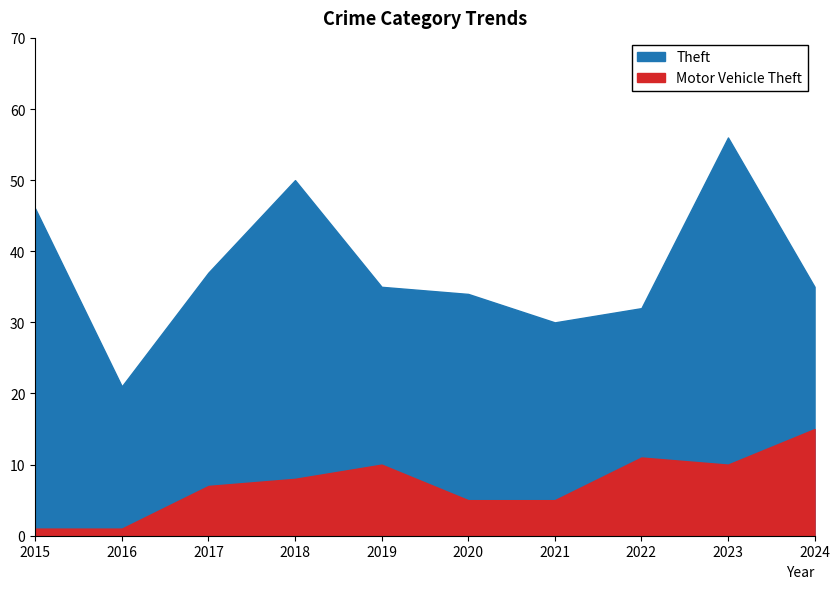

How many values in the Motor Vehicle Theft series exceed 8?

4